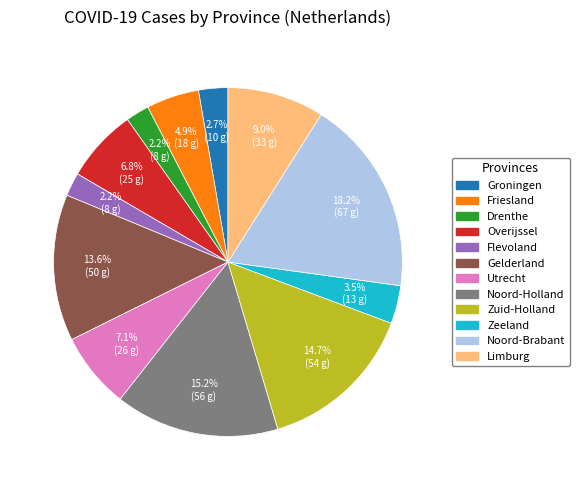

Which slice is the largest?

Noord-Brabant